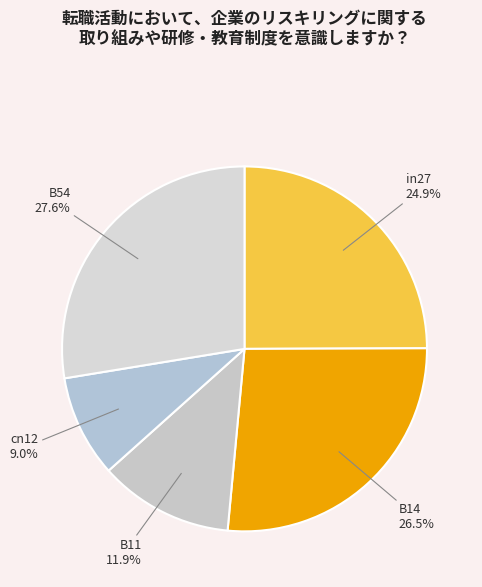

How many segments does this pie chart have?

5